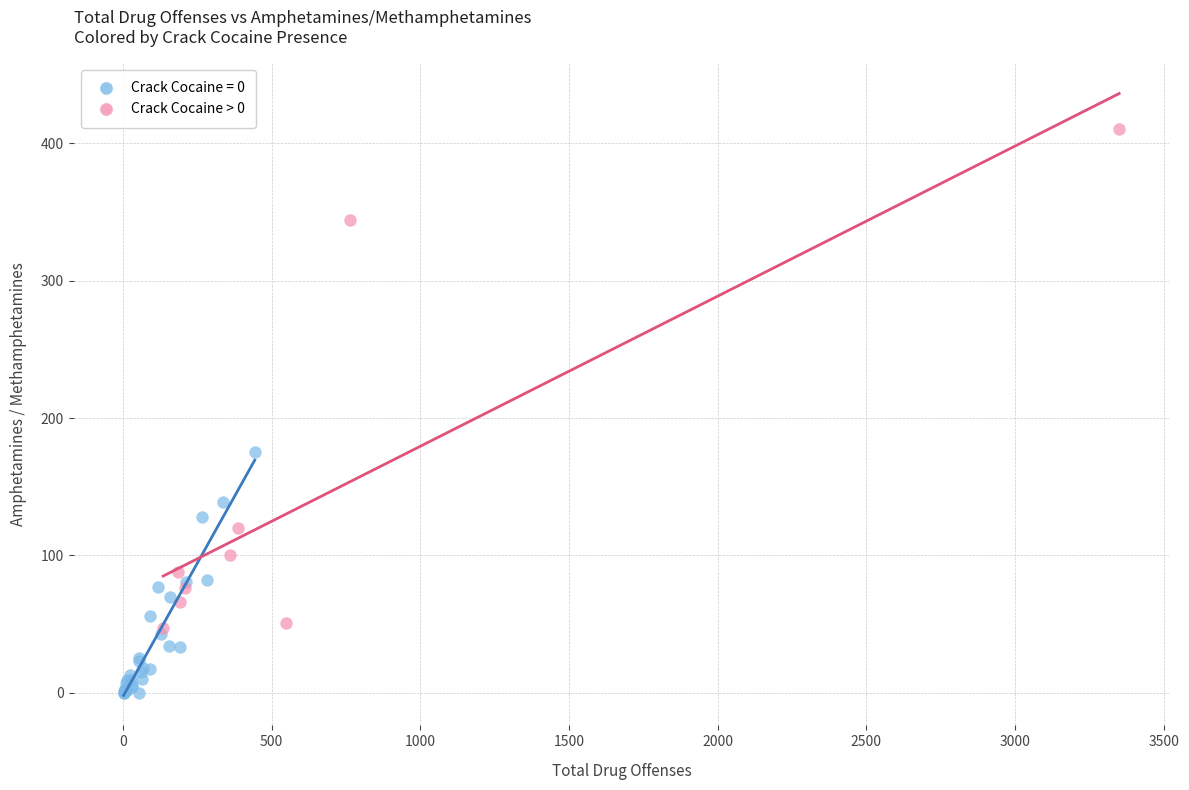

Which series has the largest Y range (max minus min)?

Crack Cocaine > 0